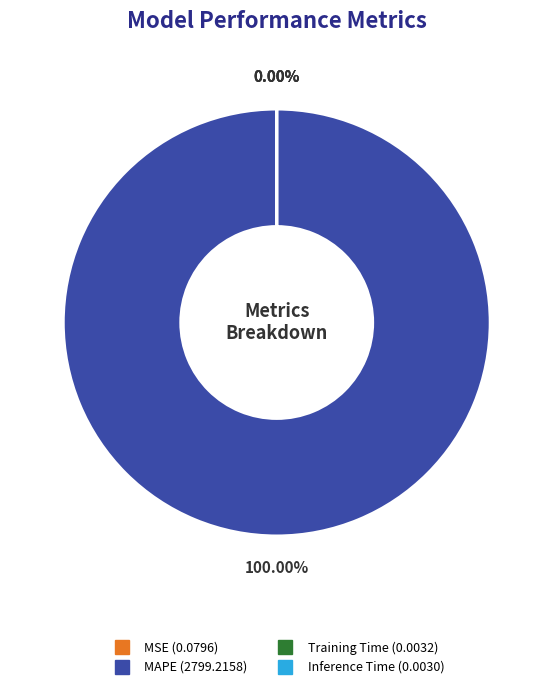

What is the largest slice in the pie chart?

MAPE